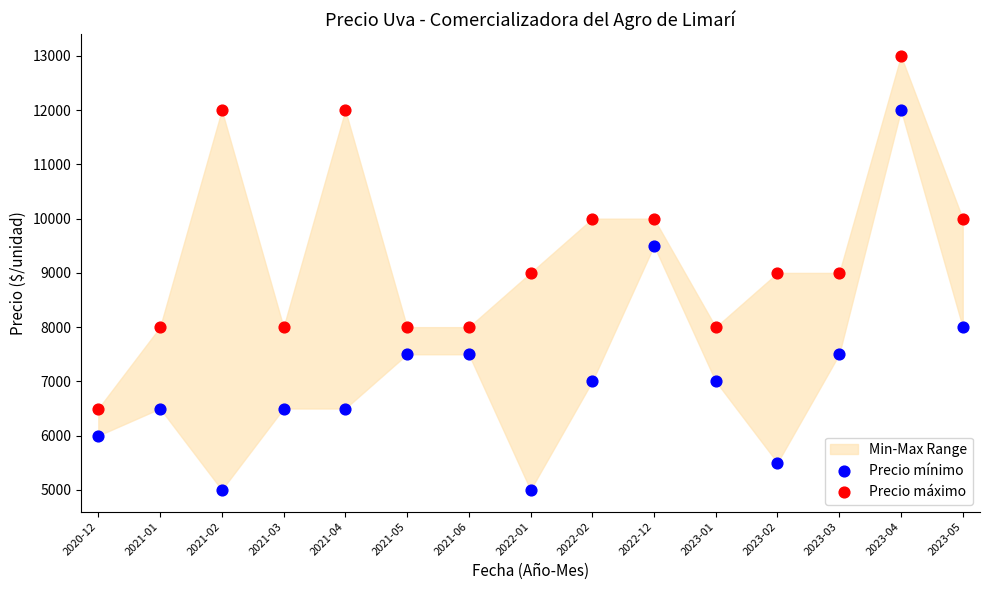

Which series contains the highest Y value?

Precio máximo